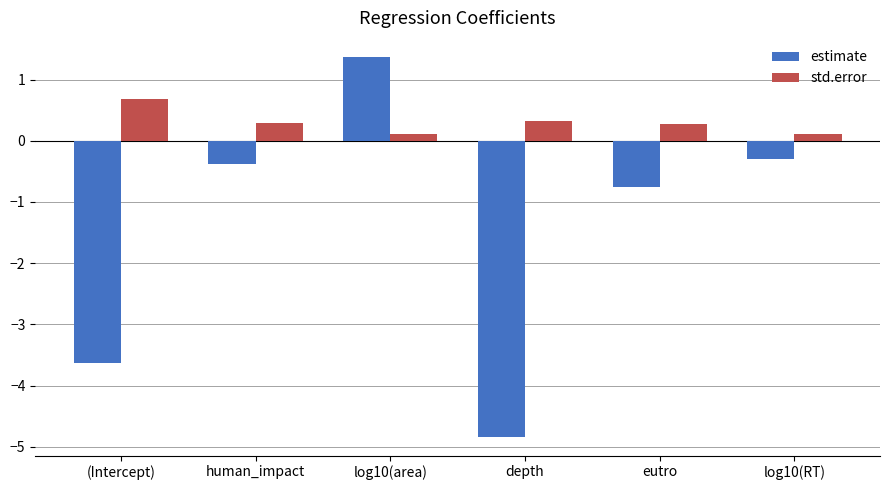

What is the difference between the estimate values at log10(RT) and human_impact?

0.1